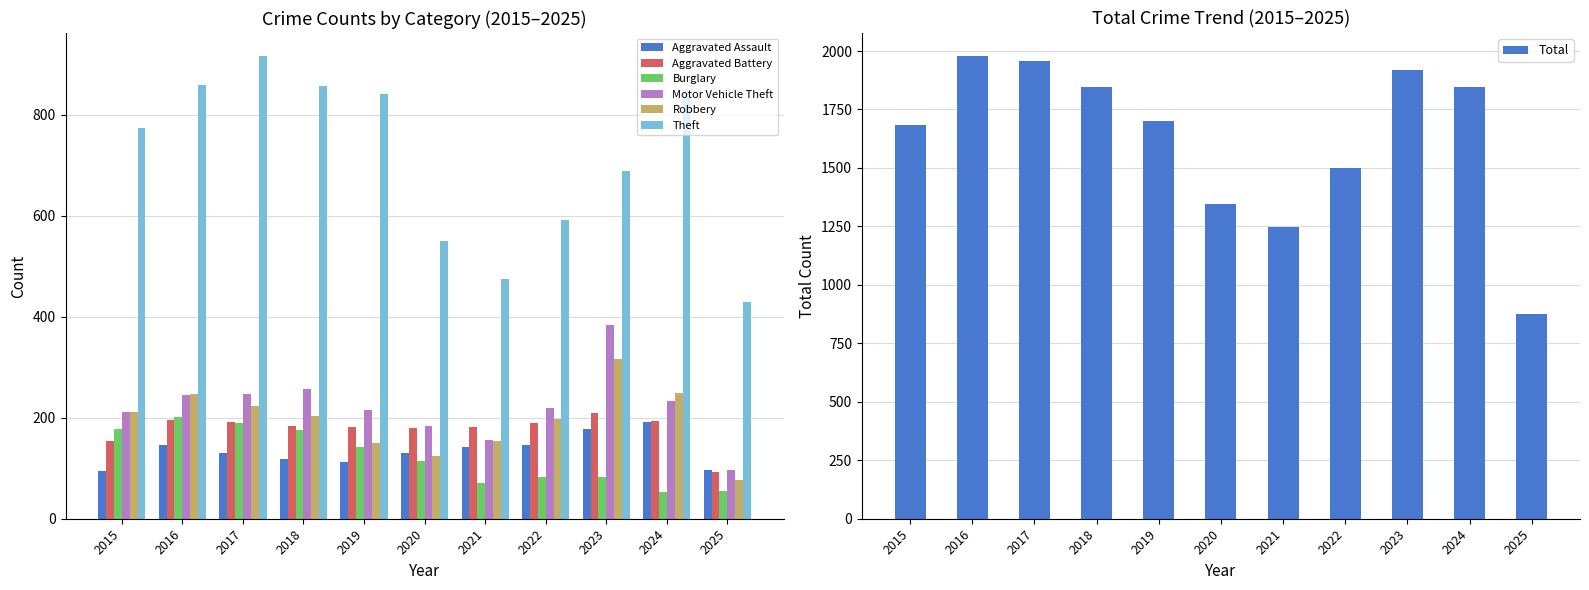

Which series changed the most between 2018 and 2024?

Burglary